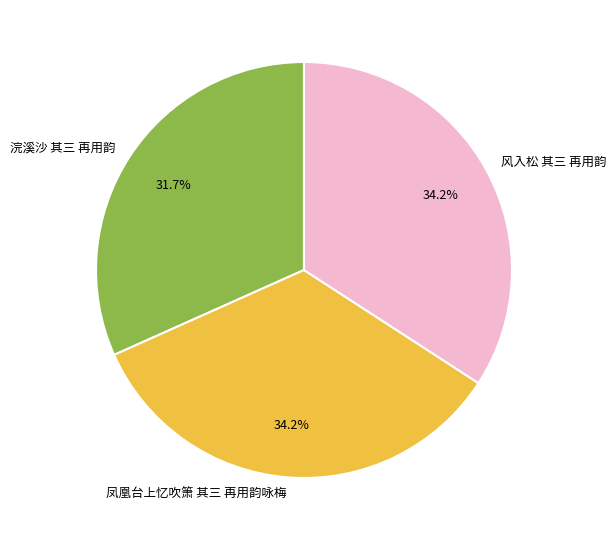

True or false: 浣溪沙 其三 再用韵 accounts for 32% of the total.

True